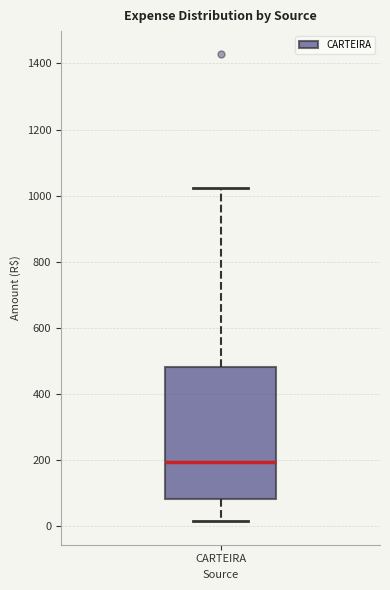

Transcribe this box plot: give where the median line is, the range the box spans, and where the two whiskers end, as read against the y-axis. The values are not printed on the chart, so give them approximately, as read against the axis.

median 200, box 80 to 480, whiskers 20 to 1020